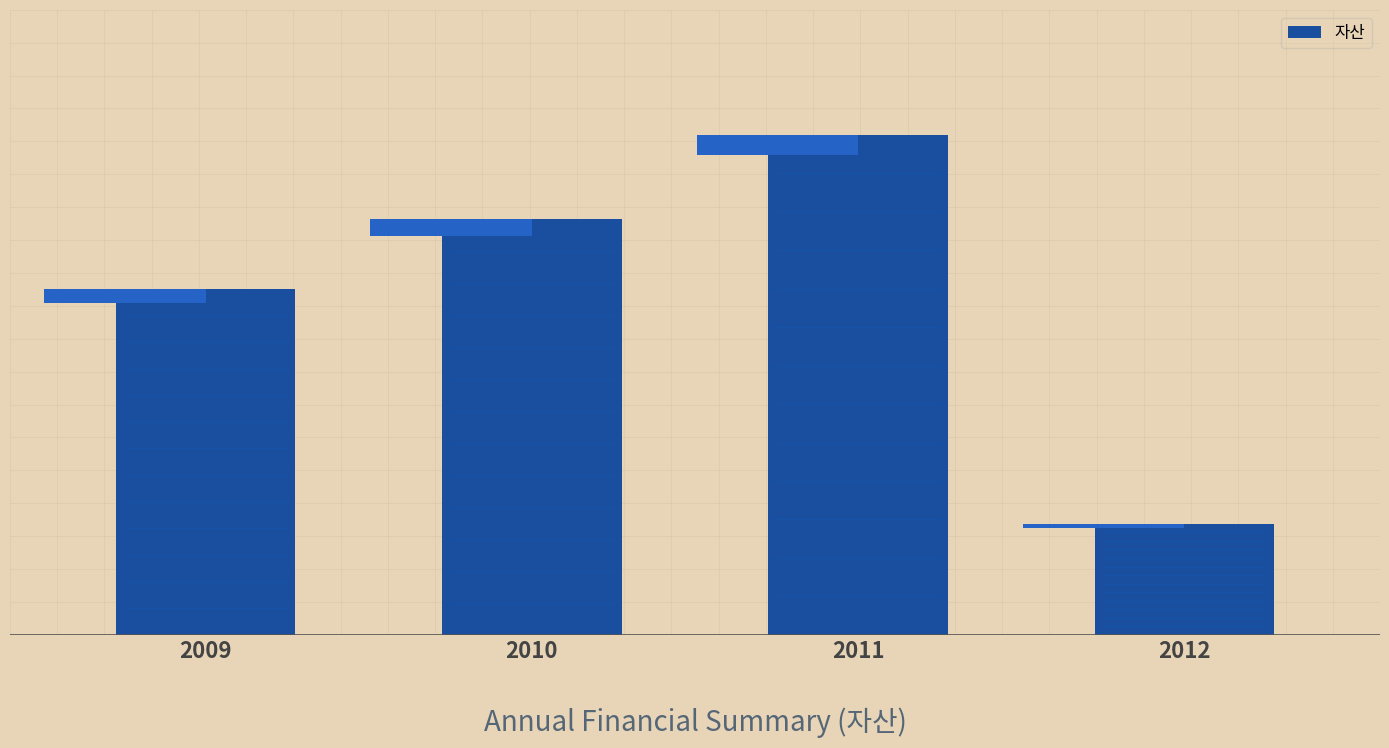

Read the value at 2010, to the nearest 10.

92647860